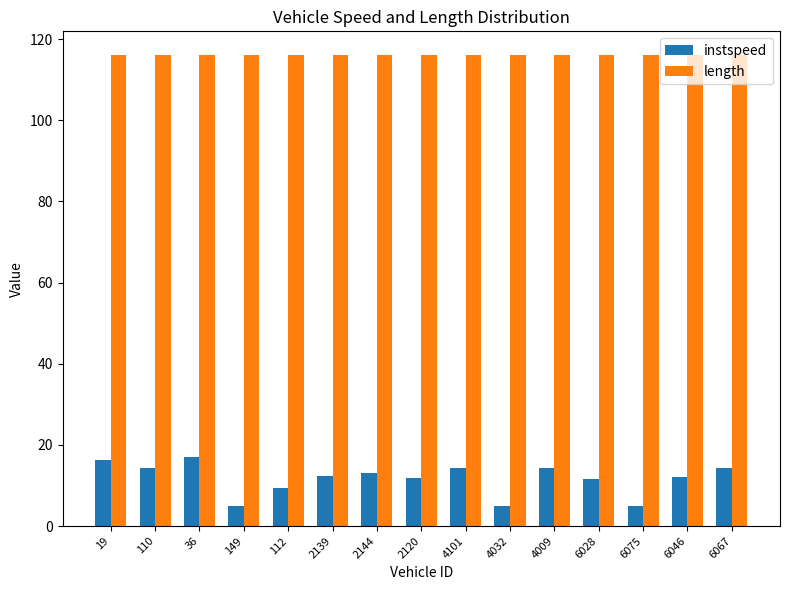

Rank the series by their average value, from highest to lowest.

length, instspeed